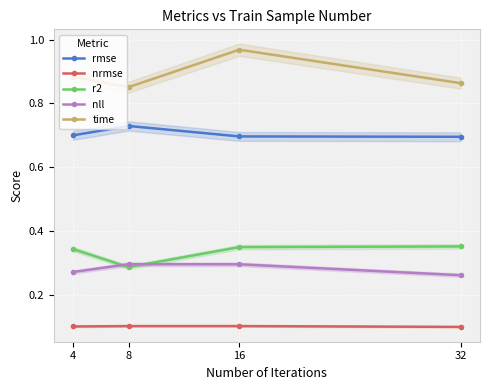

What is the smallest value displayed?

0.1